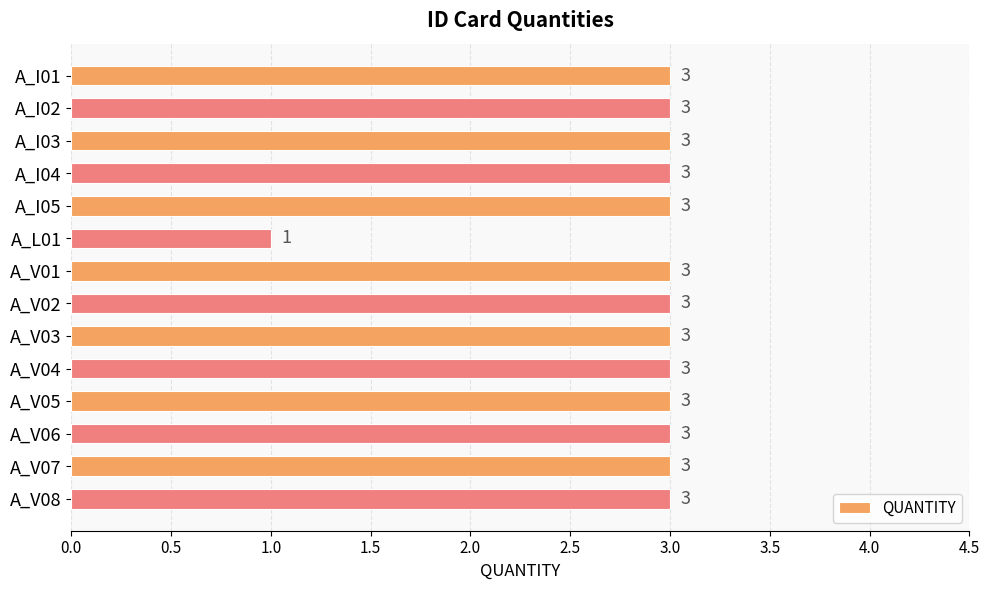

Count the values in the range 3 to 4.

13